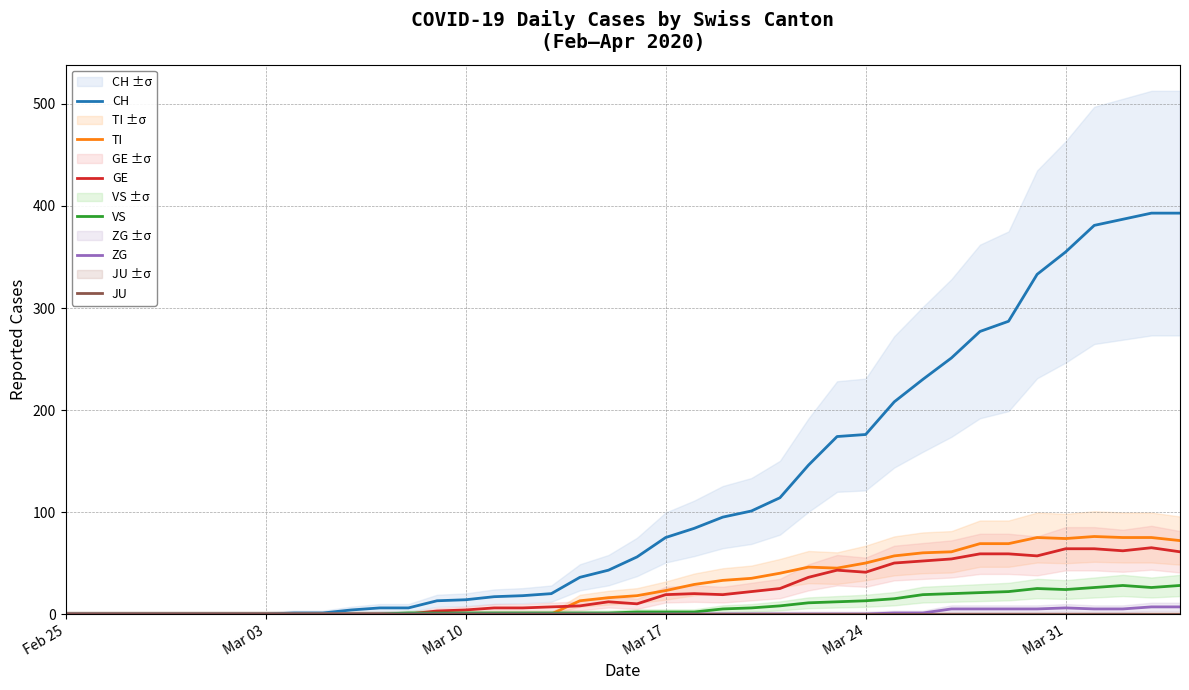

What is the average value of the CH series?

117